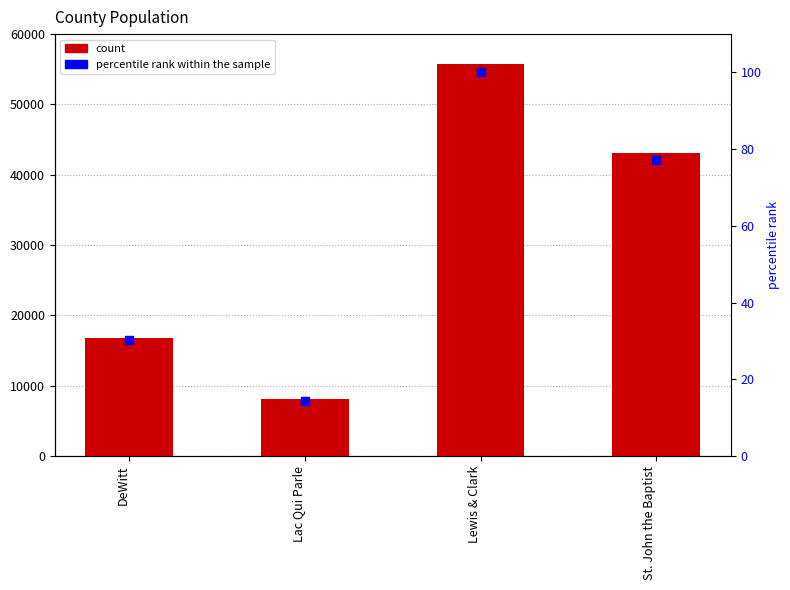

At how many categories does at least one series exceed 28652?

2